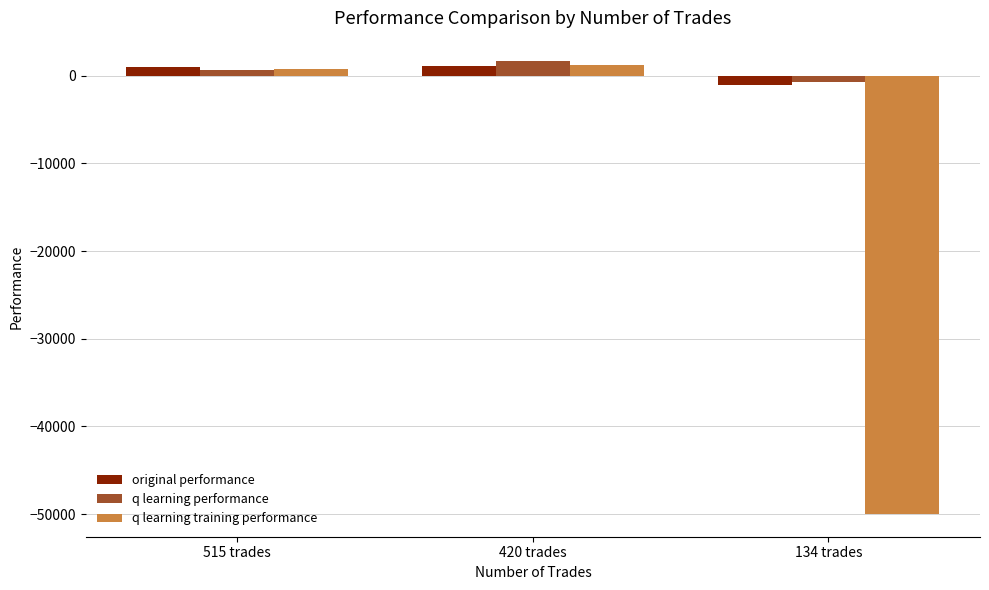

Which series has the widest spread of values?

q learning training performance